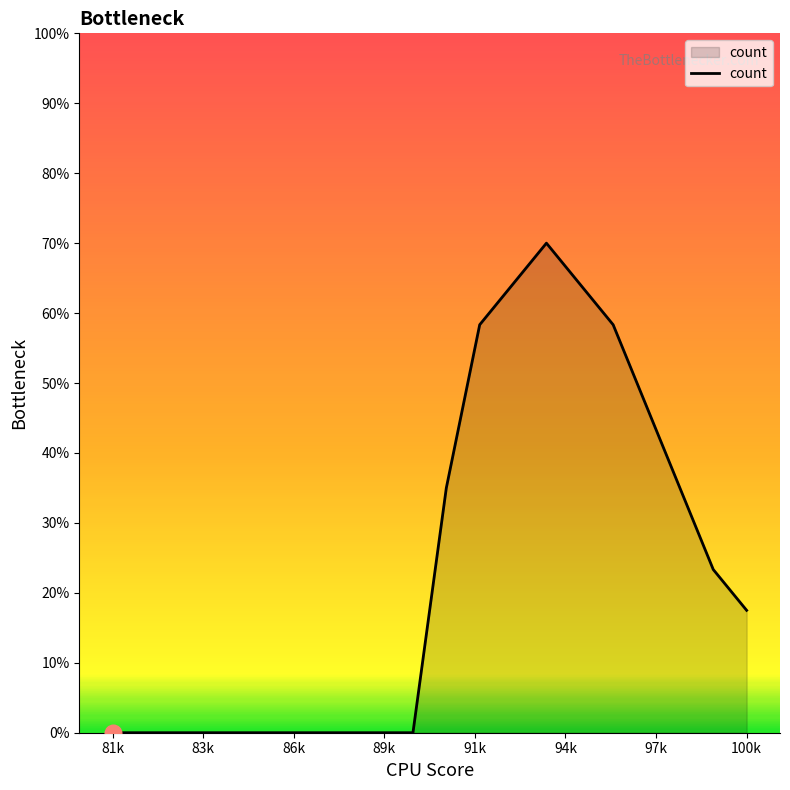

What is the maximum value shown in the chart?

70.0